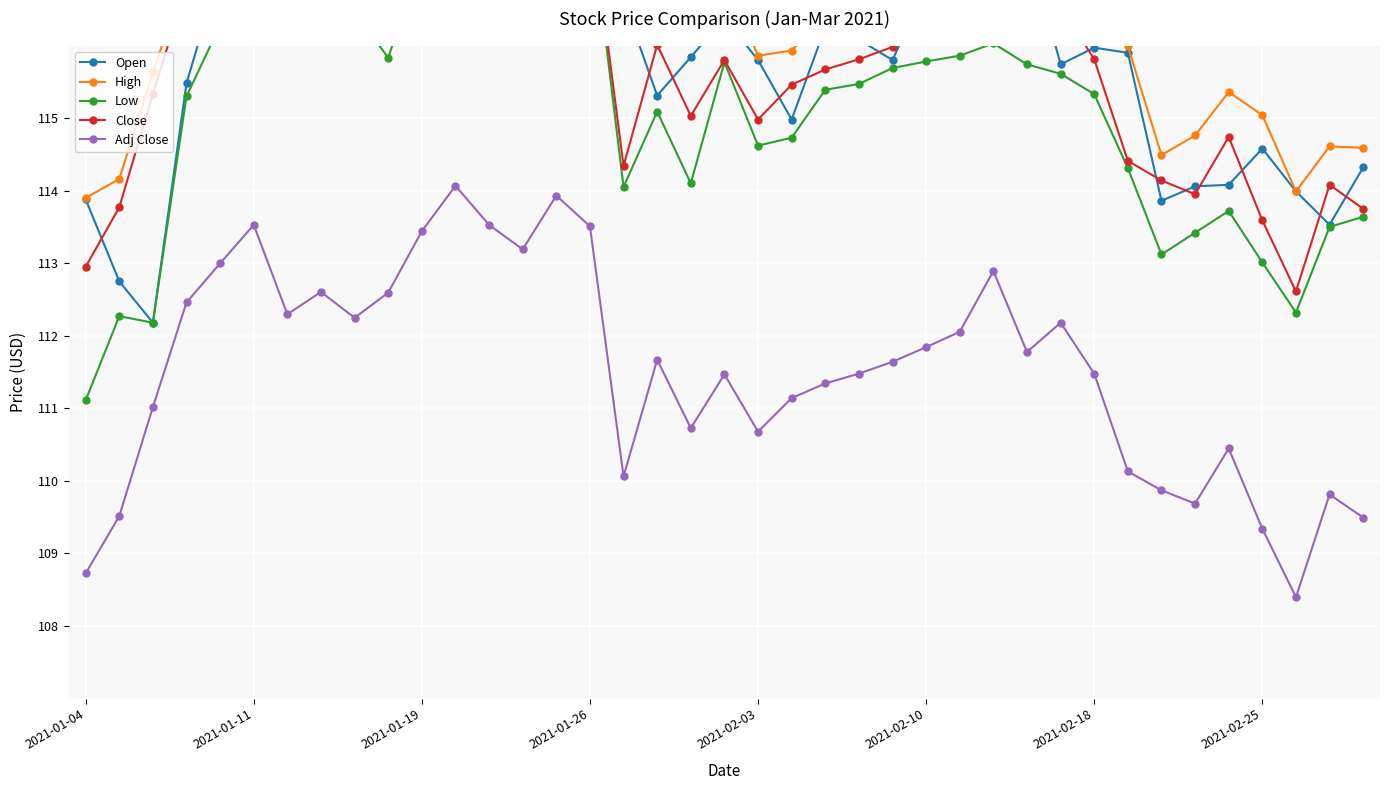

What is the difference between the maximum and minimum values in the Low series?

6.8